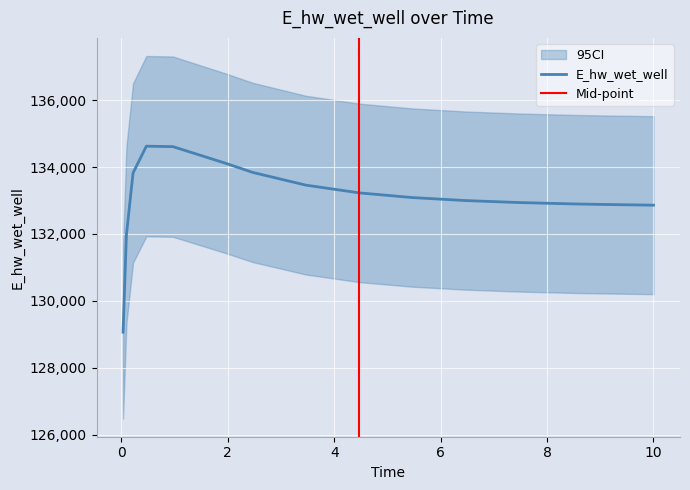

Which label corresponds to the smallest value in the chart?

0.03125